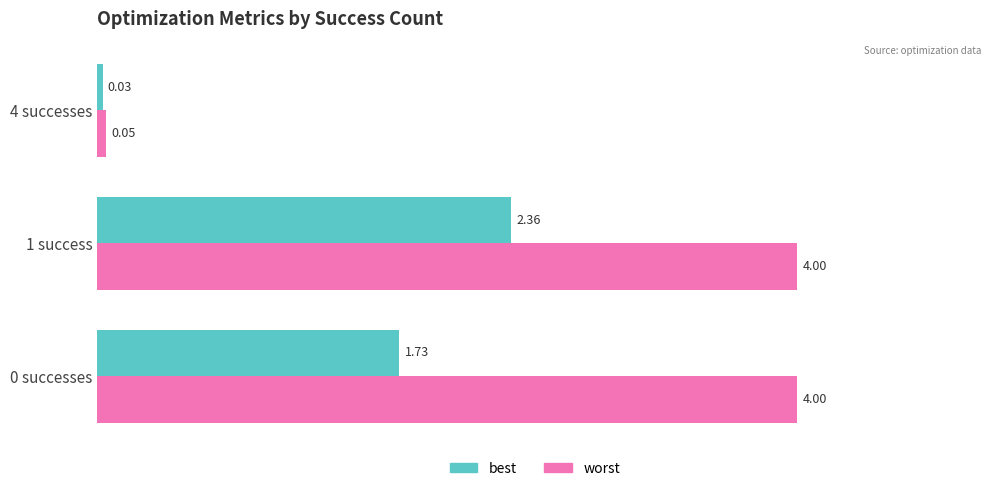

How many values in the worst series are below 3?

1